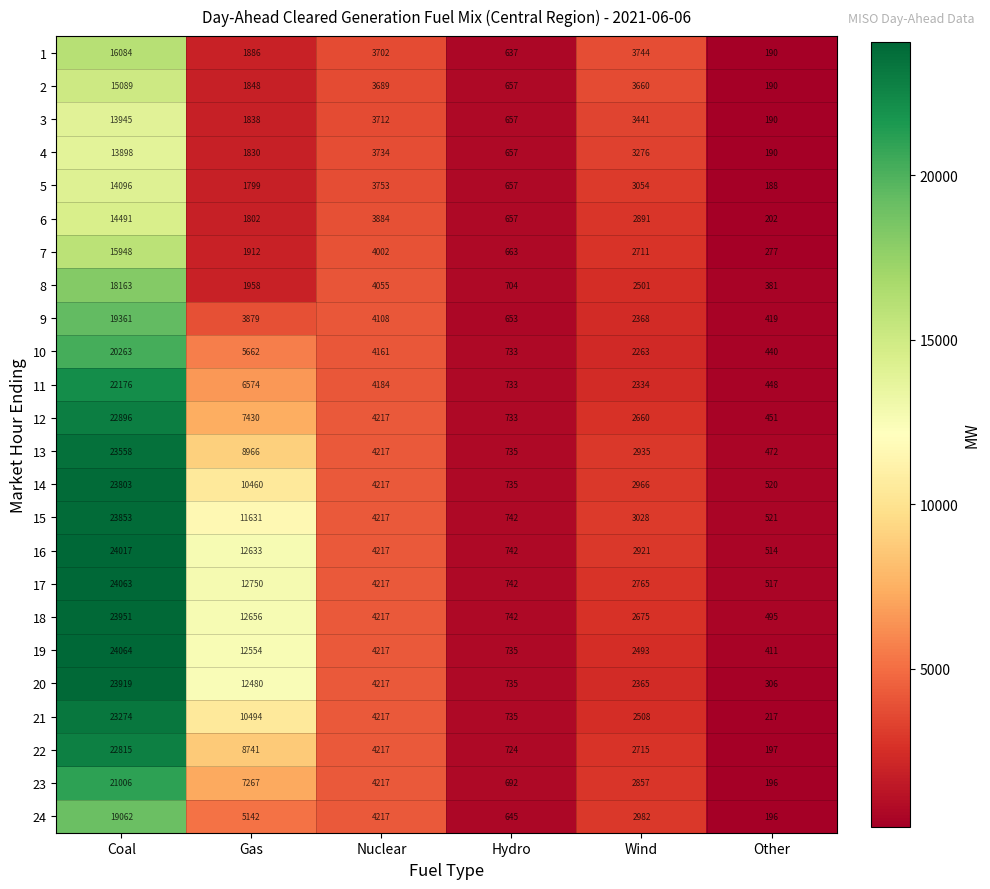

Is it true that 24 equals 4217 at Nuclear?

True